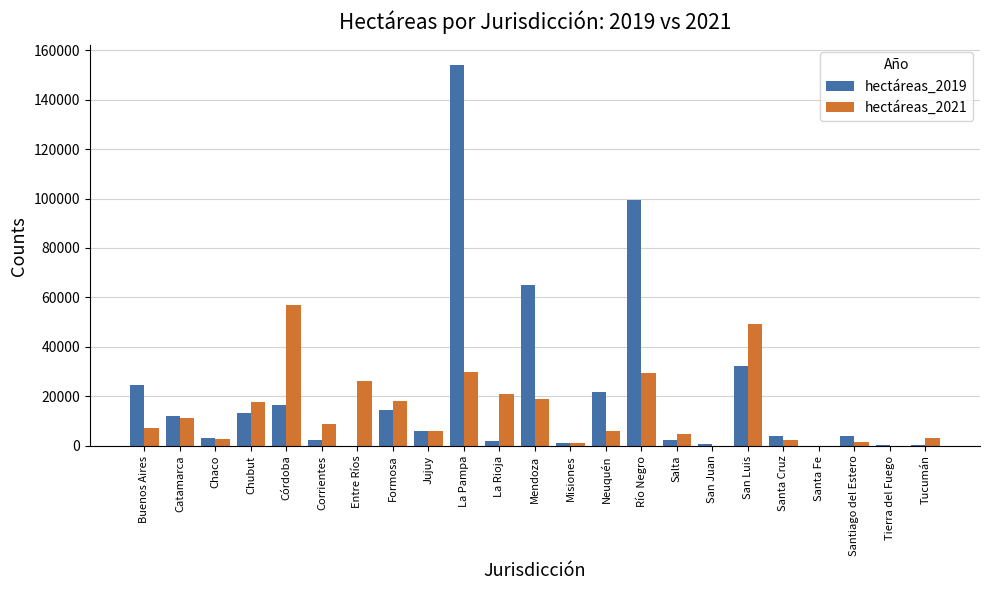

Is the value of hectáreas_2021 at Jujuy greater than the value of hectáreas_2019 at Santiago del Estero?

Yes